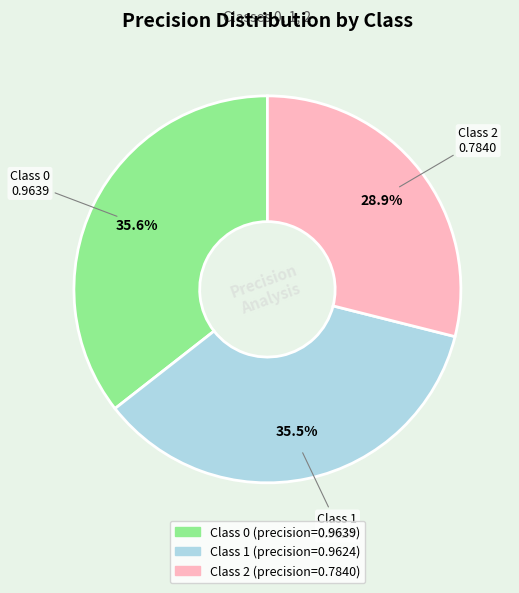

Is there any slice that represents more than half of the pie?

No